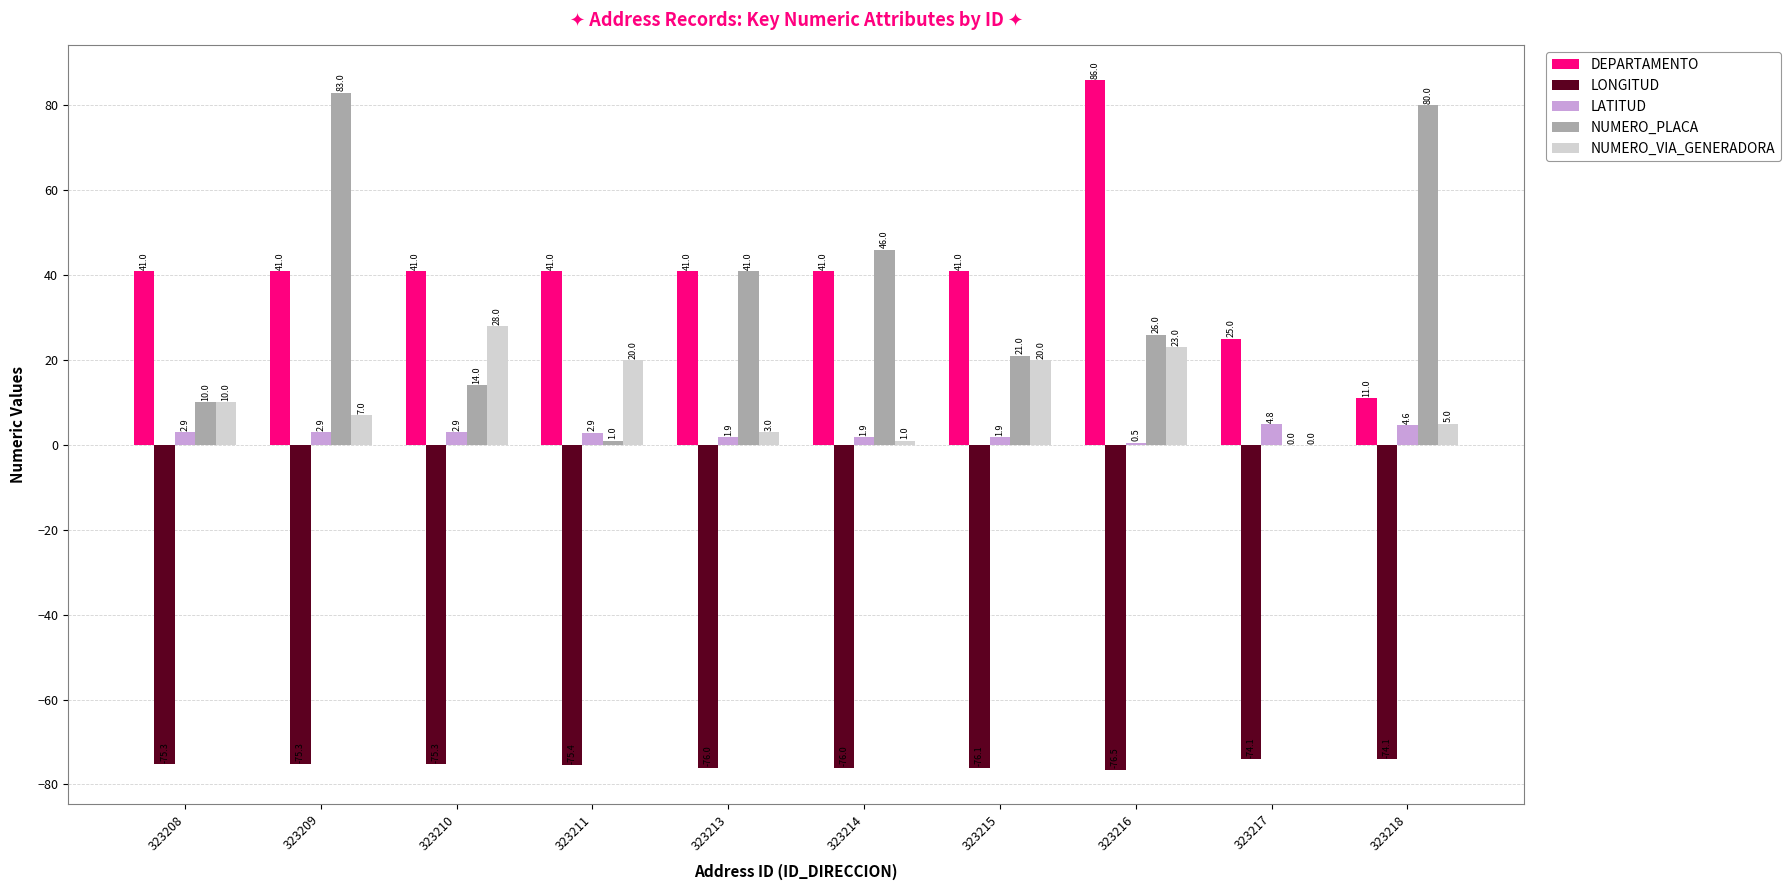

Which series changed the most between 323209 and 323216?

NUMERO_PLACA